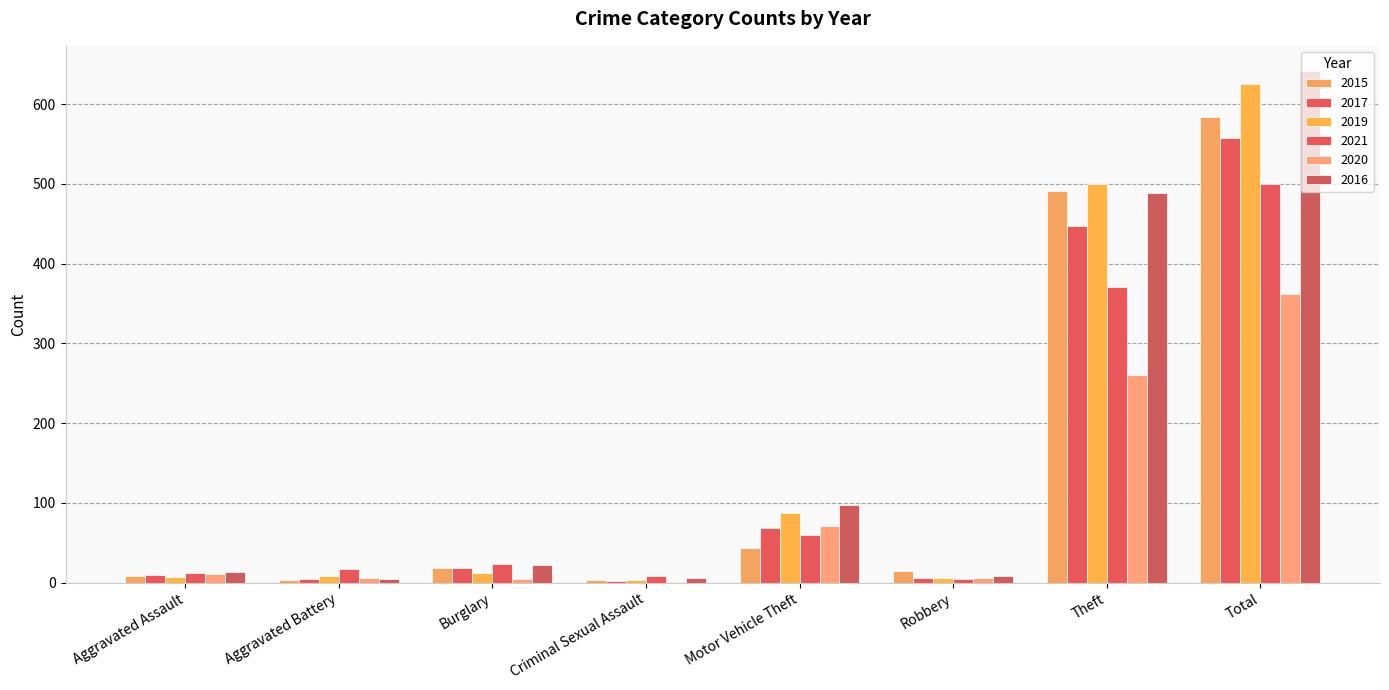

How many groups of bars are there?

8